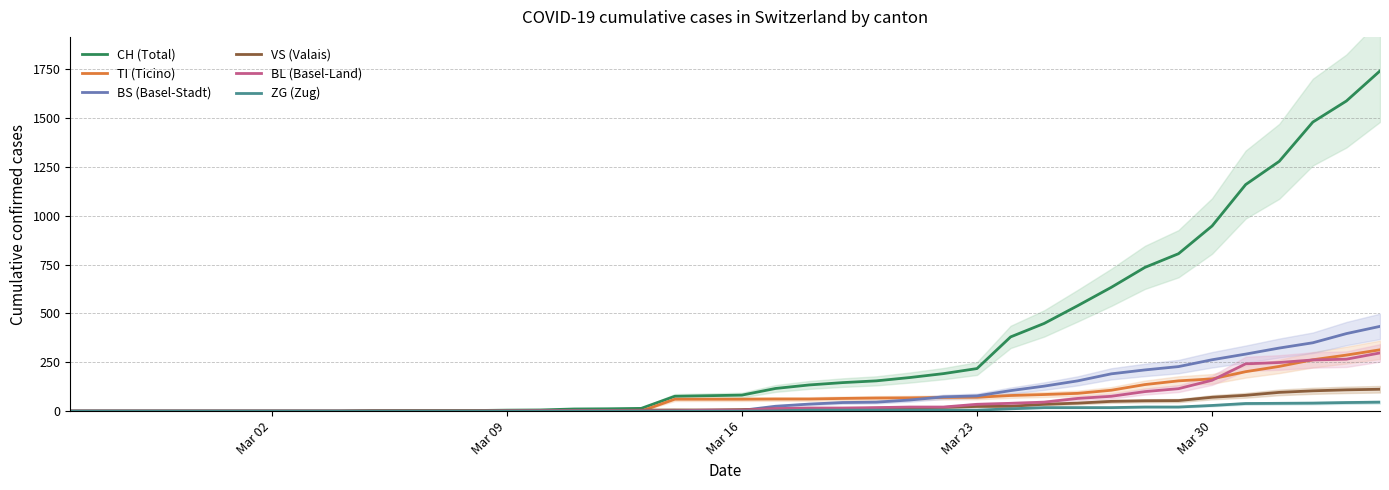

Reading left to right, transcribe all the data shown in this chart.

CH (Total): 0	0	0	0	0	0	0	0	0	2	3	3	3	5	6	11	12	14	76	79	82	116	134	146	155	172	192	218	380	449	540	634	736	806	948	1160	1279	1480	1588	1742
TI (Ticino): 0	0	0	0	0	0	0	0	0	0	0	0	0	0	0	0	0	0	61	61	61	62	62	65	67	68	70	71	80	85	91	107	136	155	165	202	229	263	287	314
BS (Basel-Stadt): 0	0	0	0	0	0	0	0	0	0	0	0	0	0	0	4	4	4	4	0	4	25	36	44	46	57	73	78	105	128	155	191	211	228	263	292	323	350	397	434
VS (Valais): 0	0	0	0	0	0	0	0	0	2	2	2	2	2	2	3	3	5	6	6	8	11	11	12	15	17	19	24	25	35	41	50	53	54	71	81	96	104	109	112
BL (Basel-Land): 0	0	0	0	0	0	0	0	0	0	0	0	0	1	2	2	2	2	2	5	5	13	16	16	18	21	21	35	40	46	65	76	100	115	158	242	249	262	266	298
ZG (Zug): 0	0	0	0	0	0	0	0	0	0	0	0	0	0	0	0	0	0	0	0	0	1	5	5	5	5	5	5	12	18	18	18	21	21	29	39	40	41	44	46